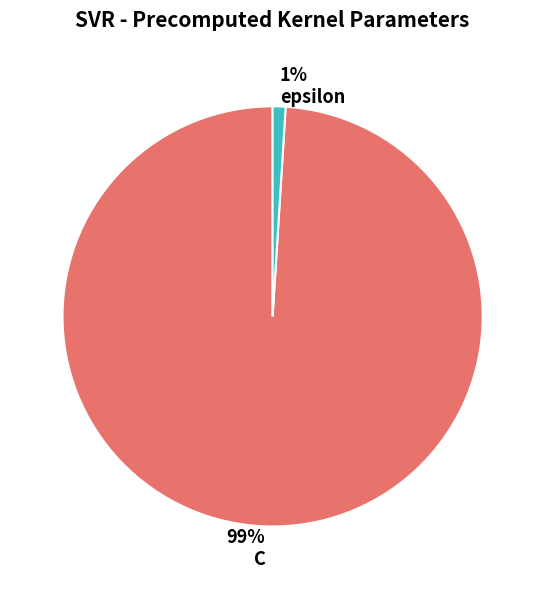

How many segments does this pie chart have?

2